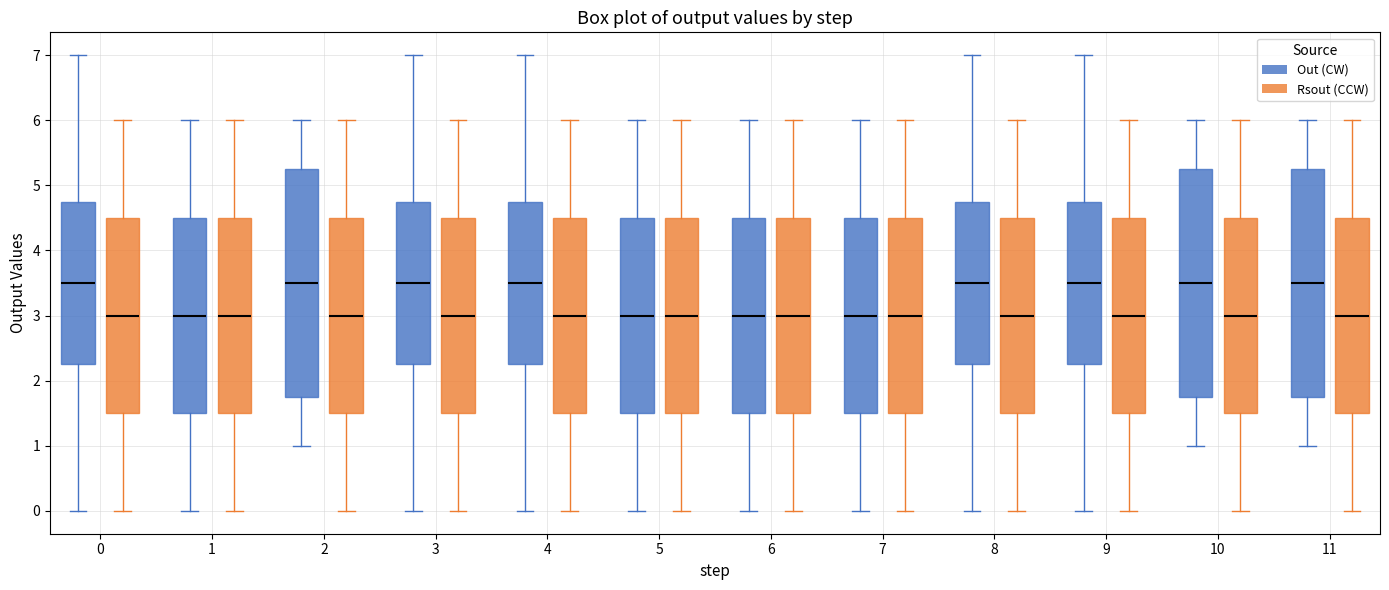

Reading left to right, read every box against the y-axis: the position of its median line, the range the box covers, and the ends of its whiskers. The values are not printed on the chart, so give them approximately, as read against the axis.

0 (Out (CW)): median 3.5, box 2.3 to 4.8, whiskers 0.0 to 7.0
0 (Rsout (CCW)): median 3.0, box 1.5 to 4.5, whiskers 0.0 to 6.0
1 (Out (CW)): median 3.0, box 1.5 to 4.5, whiskers 0.0 to 6.0
1 (Rsout (CCW)): median 3.0, box 1.5 to 4.5, whiskers 0.0 to 6.0
2 (Out (CW)): median 3.5, box 1.8 to 5.3, whiskers 1.0 to 6.0
2 (Rsout (CCW)): median 3.0, box 1.5 to 4.5, whiskers 0.0 to 6.0
3 (Out (CW)): median 3.5, box 2.3 to 4.8, whiskers 0.0 to 7.0
3 (Rsout (CCW)): median 3.0, box 1.5 to 4.5, whiskers 0.0 to 6.0
4 (Out (CW)): median 3.5, box 2.3 to 4.8, whiskers 0.0 to 7.0
4 (Rsout (CCW)): median 3.0, box 1.5 to 4.5, whiskers 0.0 to 6.0
5 (Out (CW)): median 3.0, box 1.5 to 4.5, whiskers 0.0 to 6.0
5 (Rsout (CCW)): median 3.0, box 1.5 to 4.5, whiskers 0.0 to 6.0
6 (Out (CW)): median 3.0, box 1.5 to 4.5, whiskers 0.0 to 6.0
6 (Rsout (CCW)): median 3.0, box 1.5 to 4.5, whiskers 0.0 to 6.0
7 (Out (CW)): median 3.0, box 1.5 to 4.5, whiskers 0.0 to 6.0
7 (Rsout (CCW)): median 3.0, box 1.5 to 4.5, whiskers 0.0 to 6.0
8 (Out (CW)): median 3.5, box 2.3 to 4.8, whiskers 0.0 to 7.0
8 (Rsout (CCW)): median 3.0, box 1.5 to 4.5, whiskers 0.0 to 6.0
9 (Out (CW)): median 3.5, box 2.3 to 4.8, whiskers 0.0 to 7.0
9 (Rsout (CCW)): median 3.0, box 1.5 to 4.5, whiskers 0.0 to 6.0
10 (Out (CW)): median 3.5, box 1.8 to 5.3, whiskers 1.0 to 6.0
10 (Rsout (CCW)): median 3.0, box 1.5 to 4.5, whiskers 0.0 to 6.0
11 (Out (CW)): median 3.5, box 1.8 to 5.3, whiskers 1.0 to 6.0
11 (Rsout (CCW)): median 3.0, box 1.5 to 4.5, whiskers 0.0 to 6.0